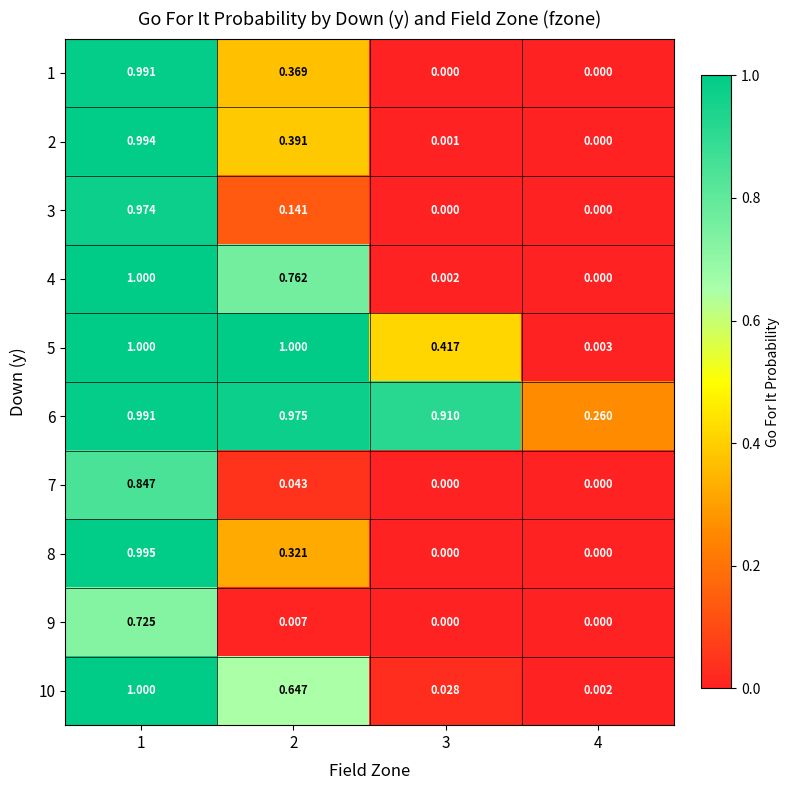

Is the value of 2 at 3 greater than the value of 3 at 2?

No